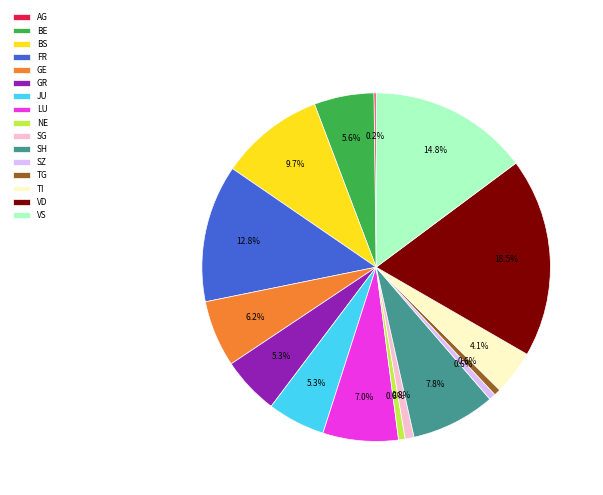

Which slice is the largest?

VD